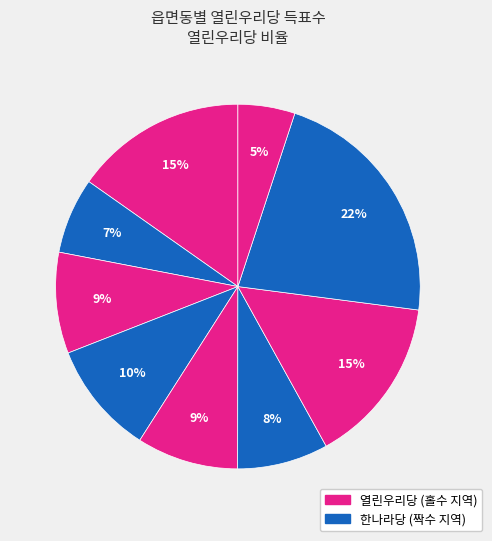

How many slices are in this pie chart?

9